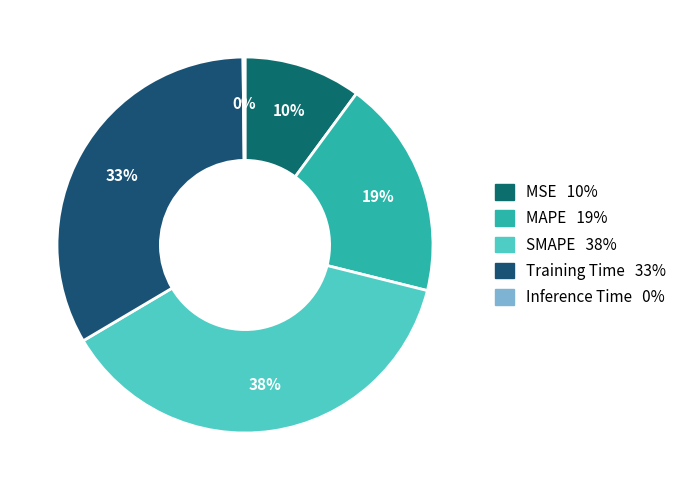

The Training Time slice represents 44% of the pie. True or false?

False